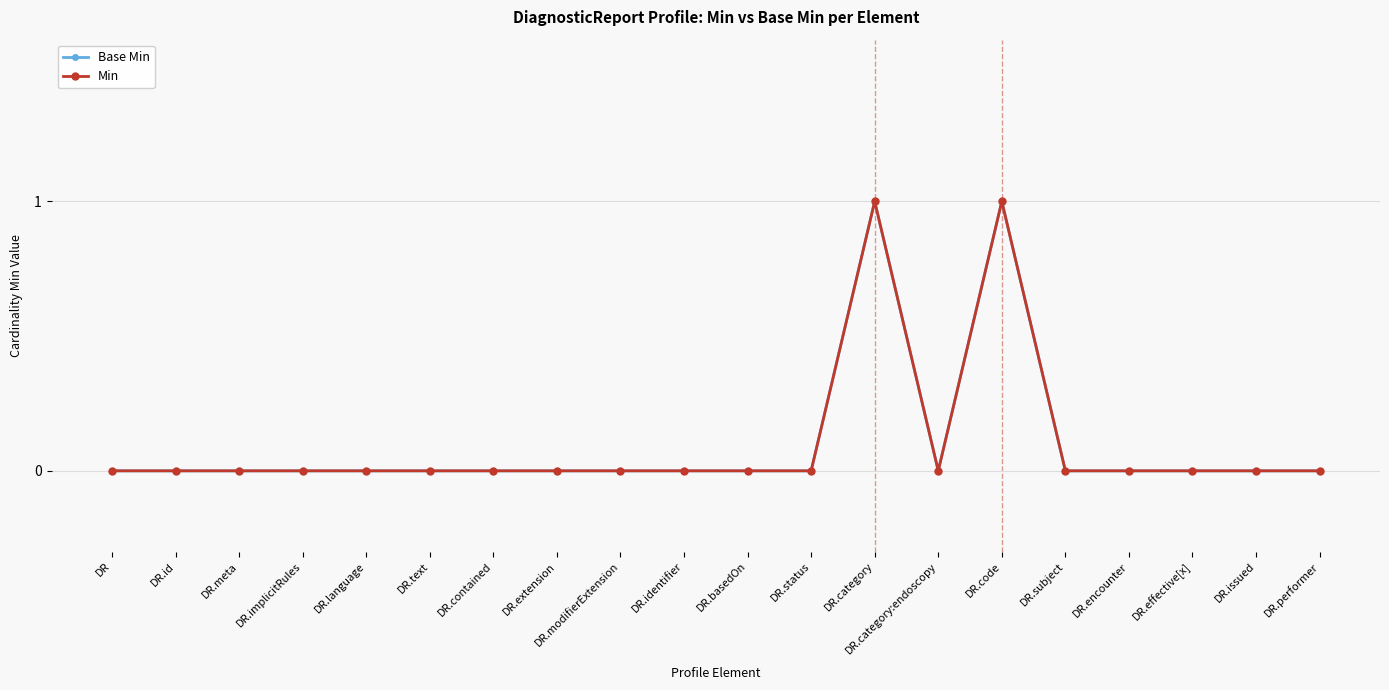

What is the sum of all Min values?

2